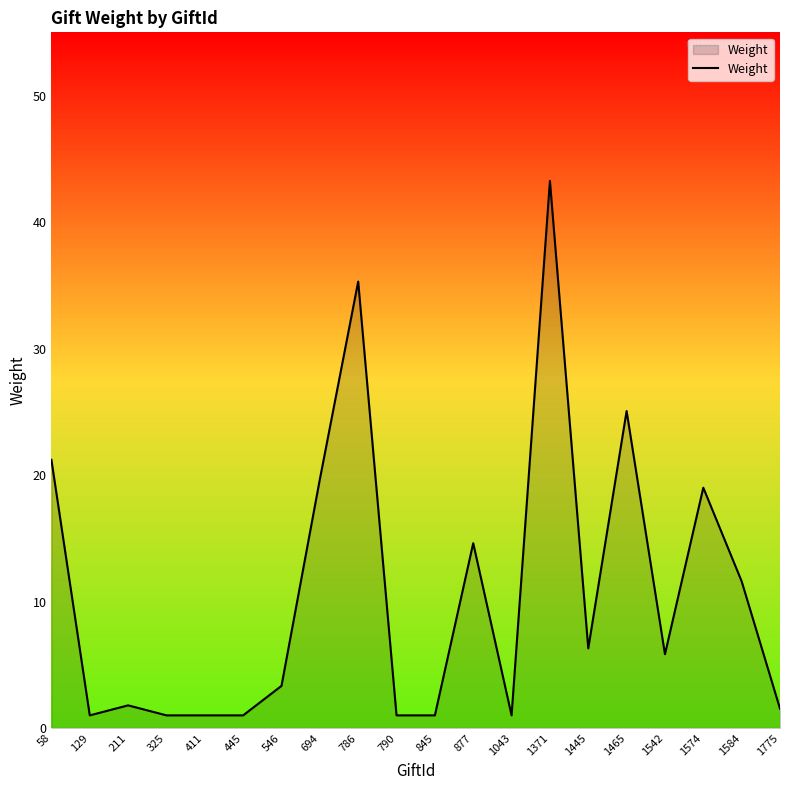

The chart shows a value of 36.9 at 1465. True or false?

False